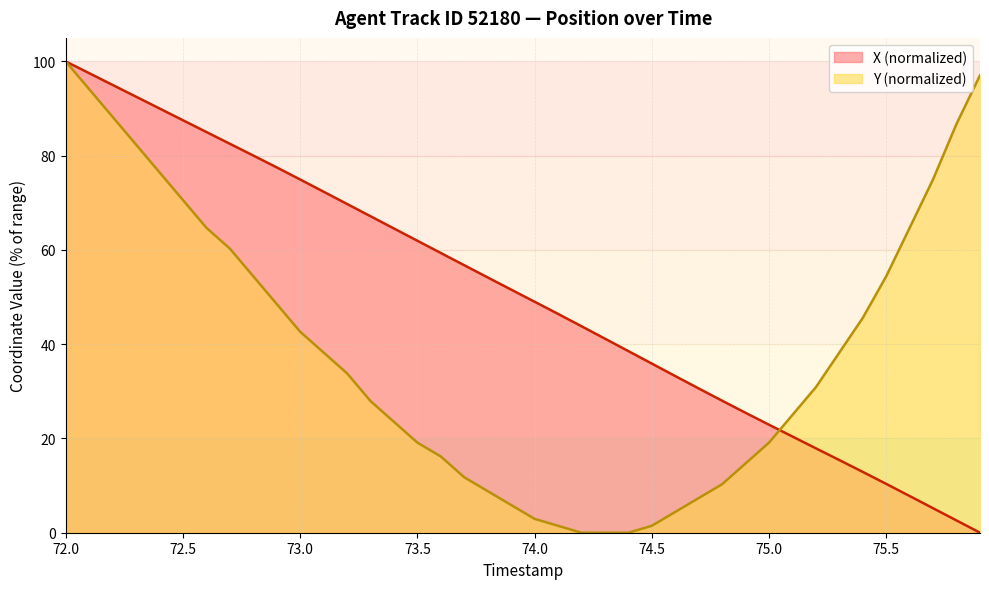

Is it true that Y (normalized) equals 100.0 at 72.0?

True